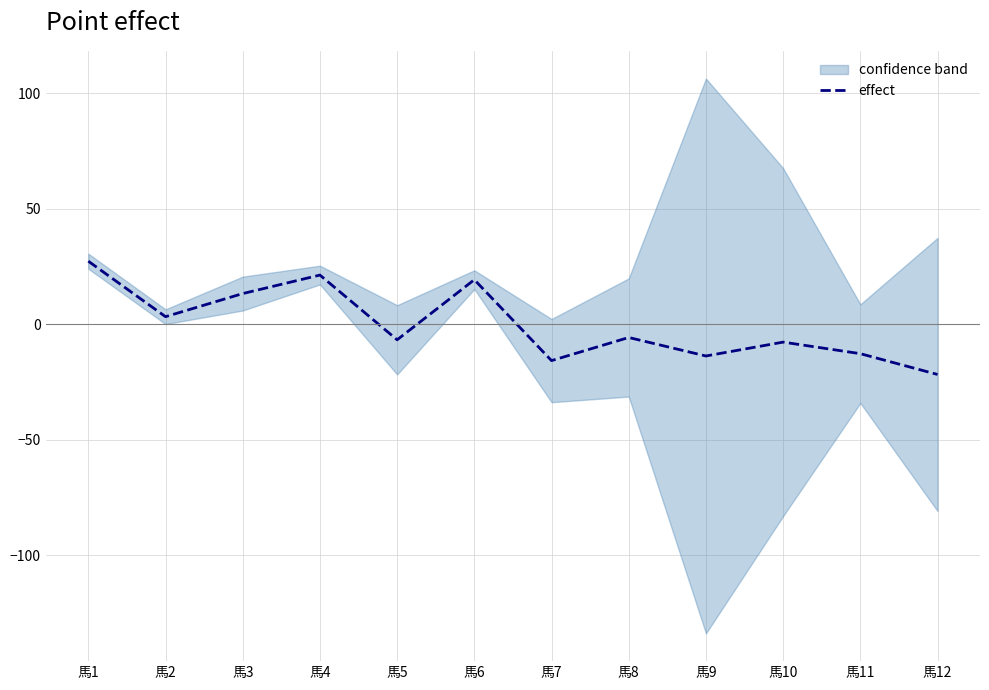

How many lines are shown in the chart?

1